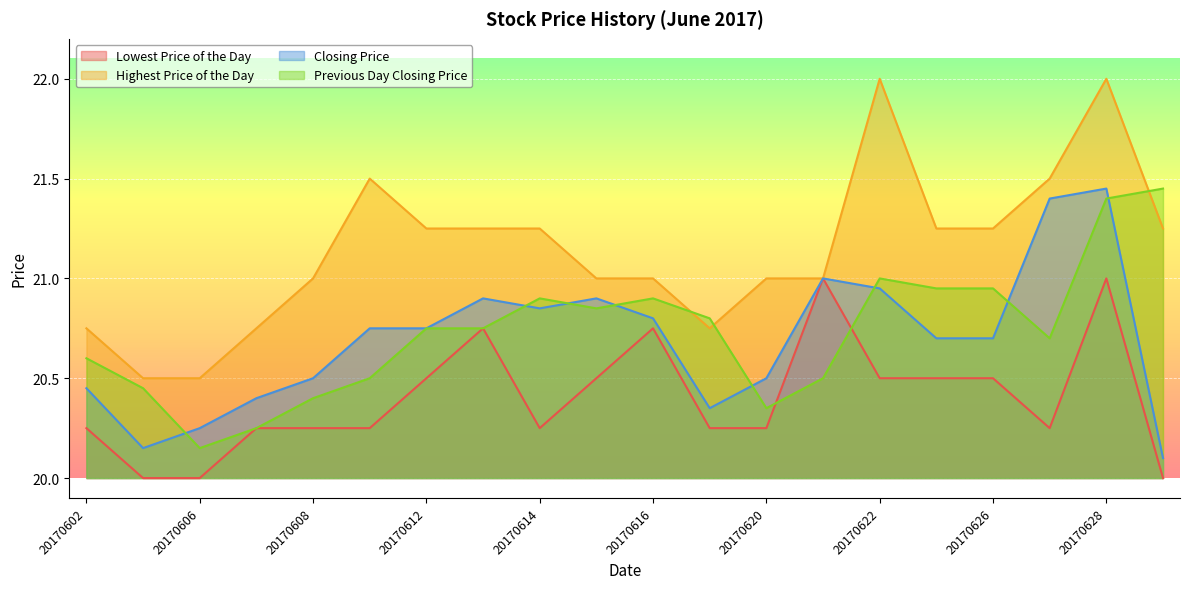

Reading left to right, transcribe all the data shown in this chart.

Lowest Price of the Day: 20170602=20.2	20170605=20.0	20170606=20.0	20170607=20.2	20170608=20.2	20170609=20.2	20170612=20.5	20170613=20.8	20170614=20.2	20170615=20.5	20170616=20.8	20170619=20.2	20170620=20.2	20170621=21.0	20170622=20.5	20170623=20.5	20170626=20.5	20170627=20.2	20170628=21.0	20170629=20.0
Highest Price of the Day: 20170602=20.8	20170605=20.5	20170606=20.5	20170607=20.8	20170608=21.0	20170609=21.5	20170612=21.2	20170613=21.2	20170614=21.2	20170615=21.0	20170616=21.0	20170619=20.8	20170620=21.0	20170621=21.0	20170622=22.0	20170623=21.2	20170626=21.2	20170627=21.5	20170628=22.0	20170629=21.2
Closing Price: 20170602=20.4	20170605=20.1	20170606=20.2	20170607=20.4	20170608=20.5	20170609=20.8	20170612=20.8	20170613=20.9	20170614=20.9	20170615=20.9	20170616=20.8	20170619=20.4	20170620=20.5	20170621=21.0	20170622=20.9	20170623=20.7	20170626=20.7	20170627=21.4	20170628=21.4	20170629=20.1
Previous Day Closing Price: 20170602=20.6	20170605=20.4	20170606=20.1	20170607=20.2	20170608=20.4	20170609=20.5	20170612=20.8	20170613=20.8	20170614=20.9	20170615=20.9	20170616=20.9	20170619=20.8	20170620=20.4	20170621=20.5	20170622=21.0	20170623=20.9	20170626=20.9	20170627=20.7	20170628=21.4	20170629=21.4